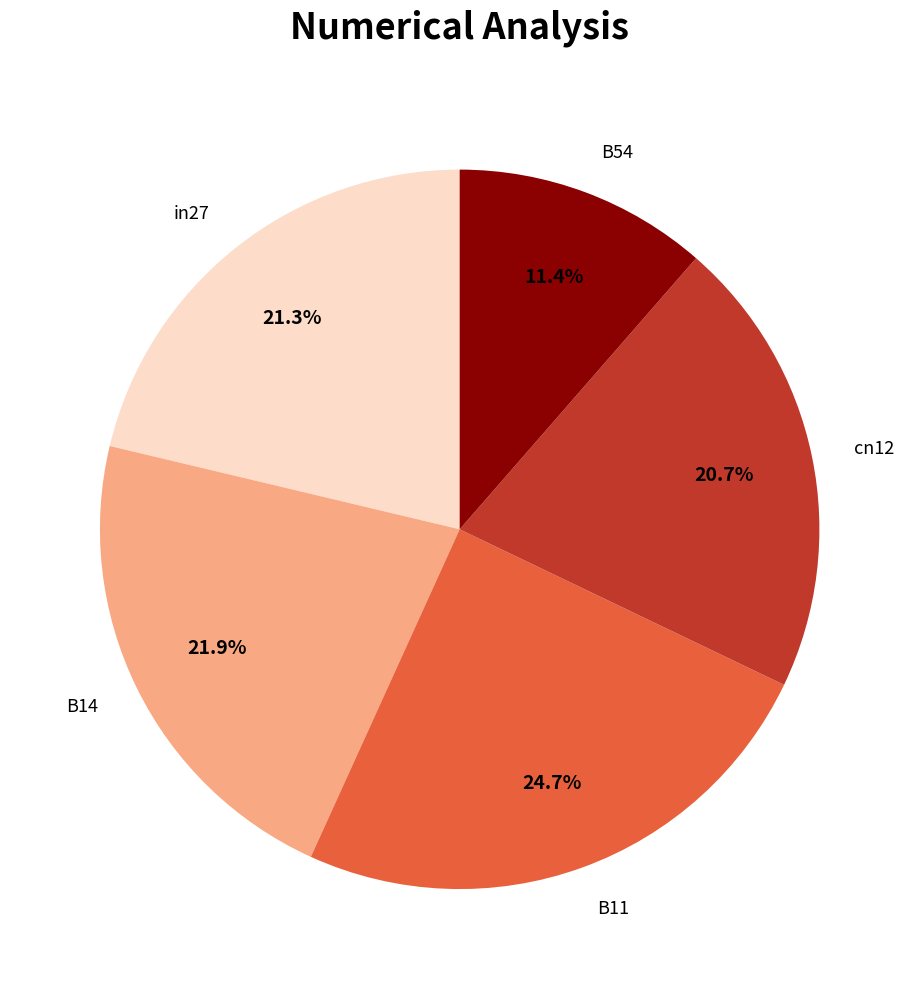

How many segments does this pie chart have?

5